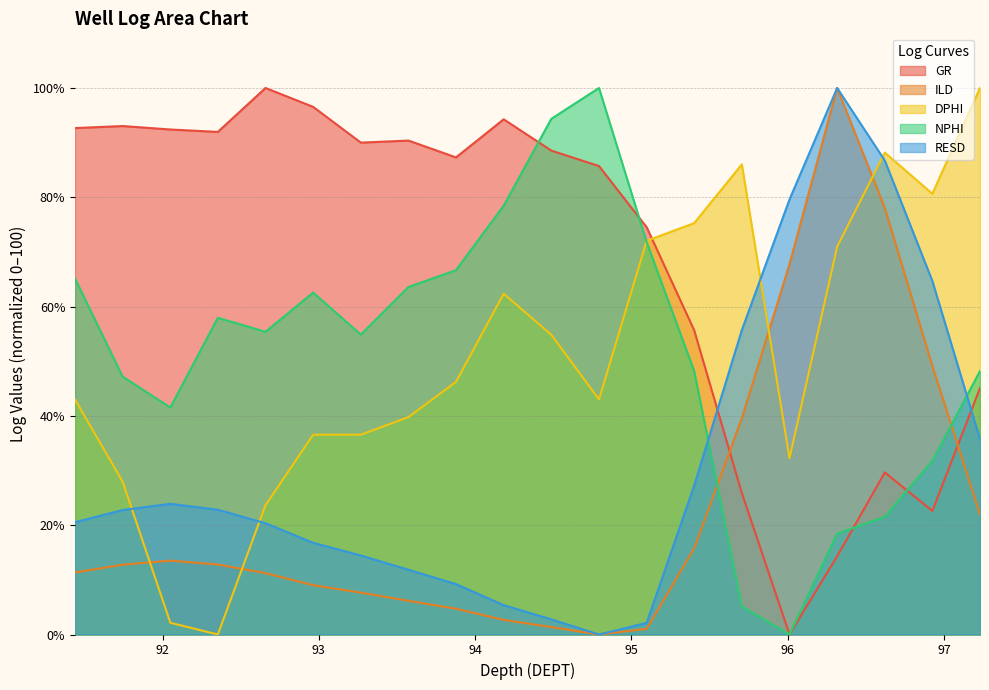

True or false: RESD and ILD cross at least once.

False